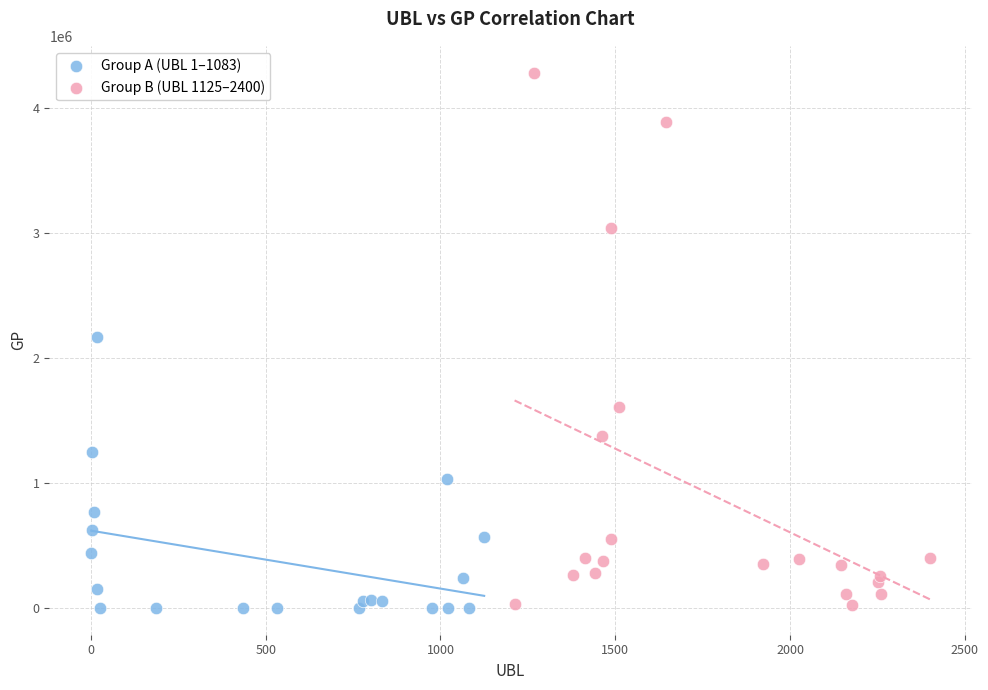

Which series has the widest spread of Y values?

Group B (UBL 1125–2400)